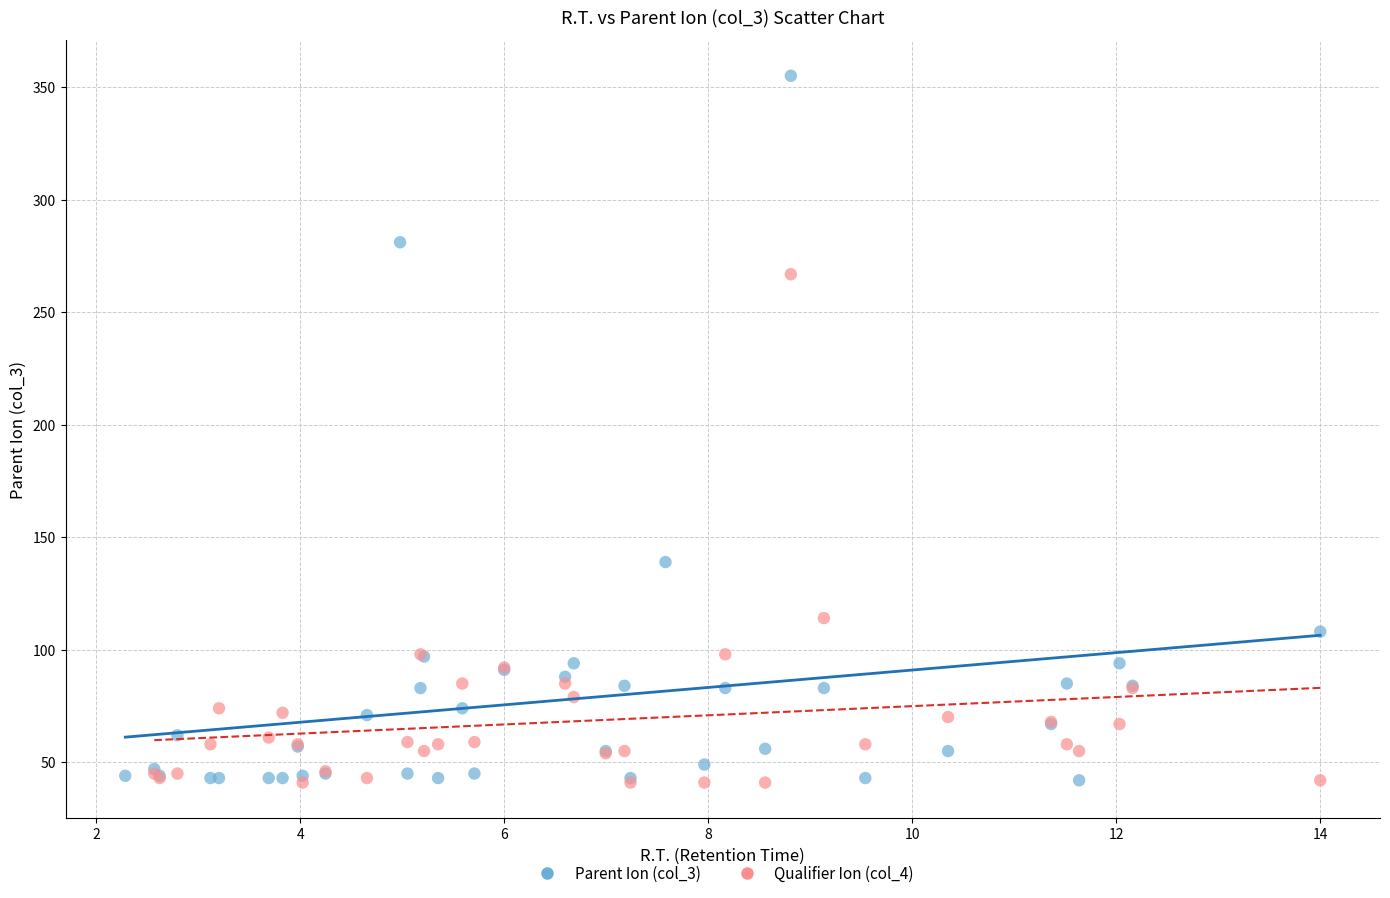

Which series contains the highest Y value?

Parent Ion (col_3)